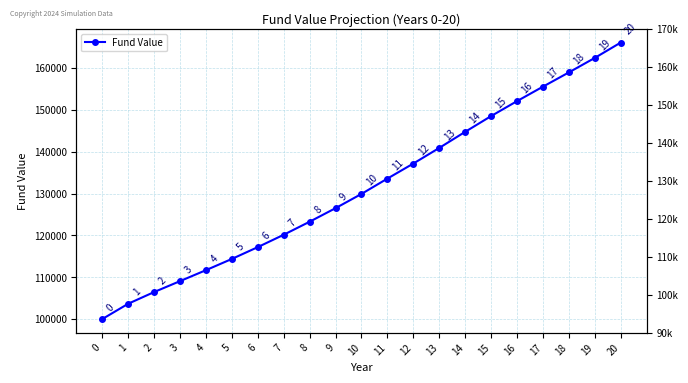

What is the average value?

131527.6